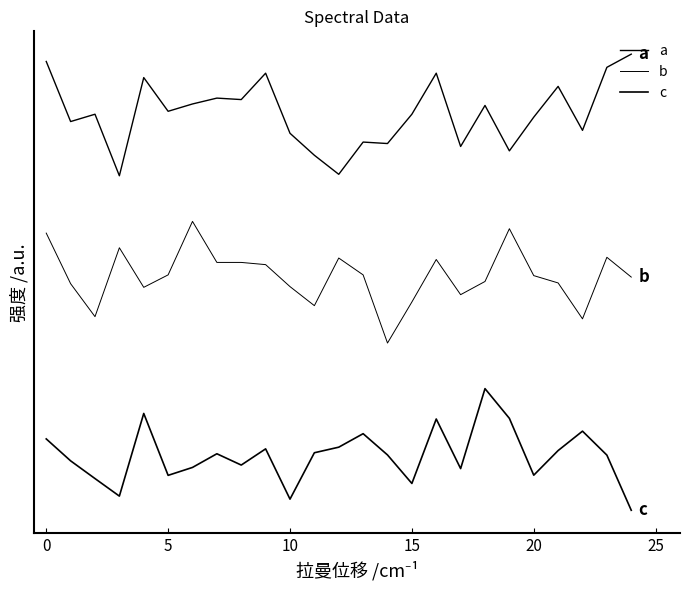

What is the average value of the b series?

1.5